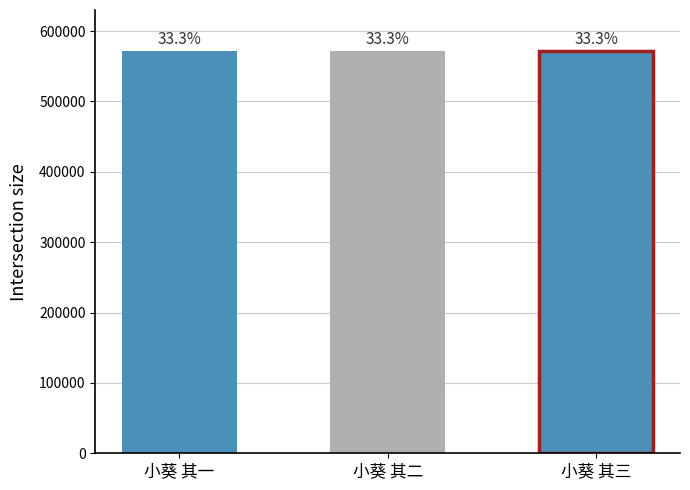

Where is the data nearest to the value 571522?

小葵 其二